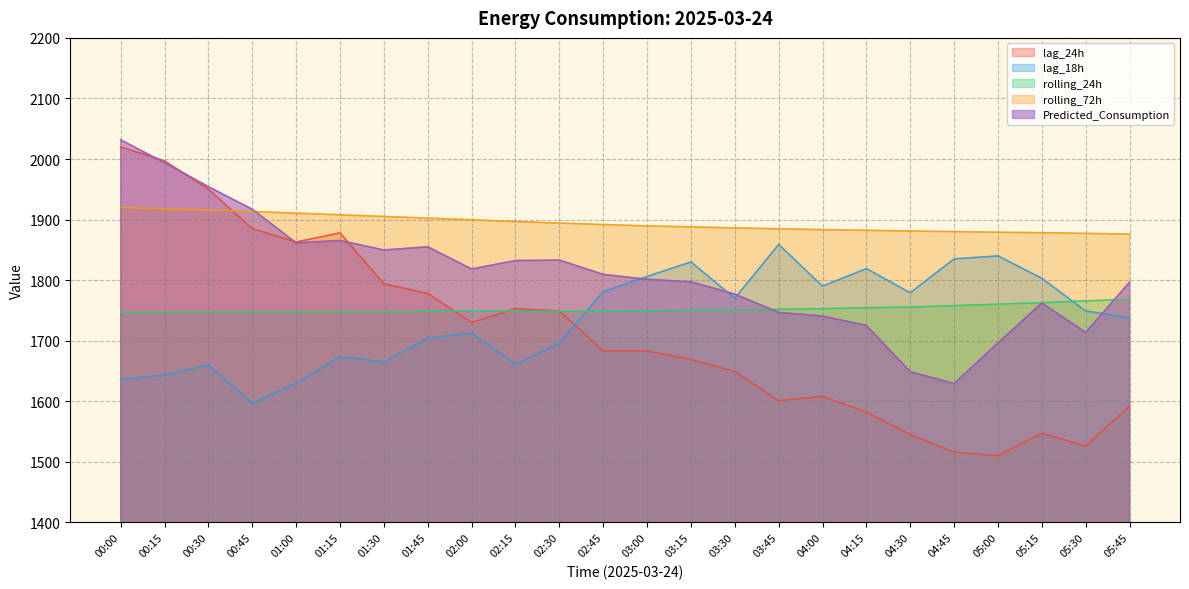

What is the sum of all lag_24h values?

41108.0